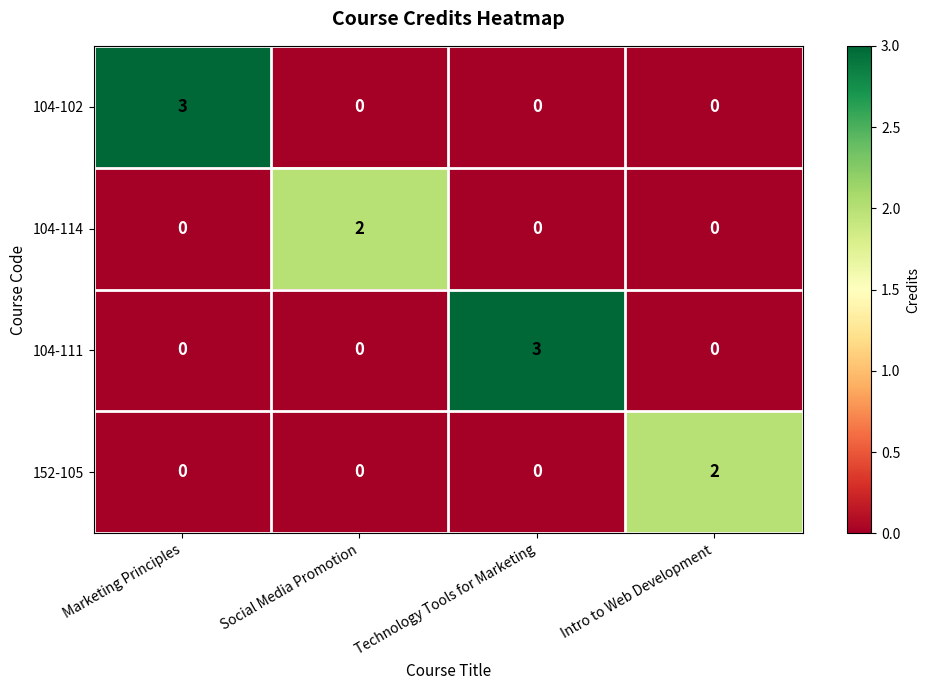

Reading left to right, extract all data points from this chart.

104-102: Marketing Principles=3	Social Media Promotion=0	Technology Tools for Marketing=0	Intro to Web Development=0
104-114: Marketing Principles=0	Social Media Promotion=2	Technology Tools for Marketing=0	Intro to Web Development=0
104-111: Marketing Principles=0	Social Media Promotion=0	Technology Tools for Marketing=3	Intro to Web Development=0
152-105: Marketing Principles=0	Social Media Promotion=0	Technology Tools for Marketing=0	Intro to Web Development=2